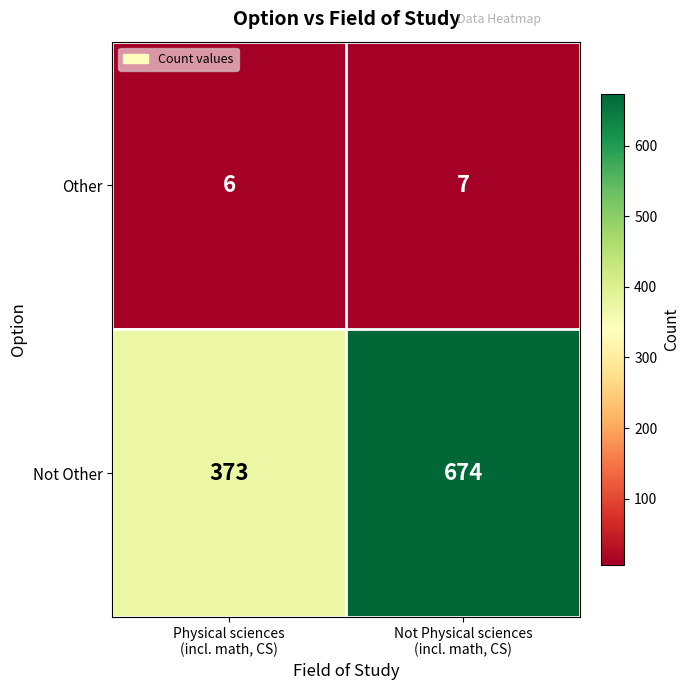

What is the total value across all series at Not Physical sciences
(incl. math, CS)?

681